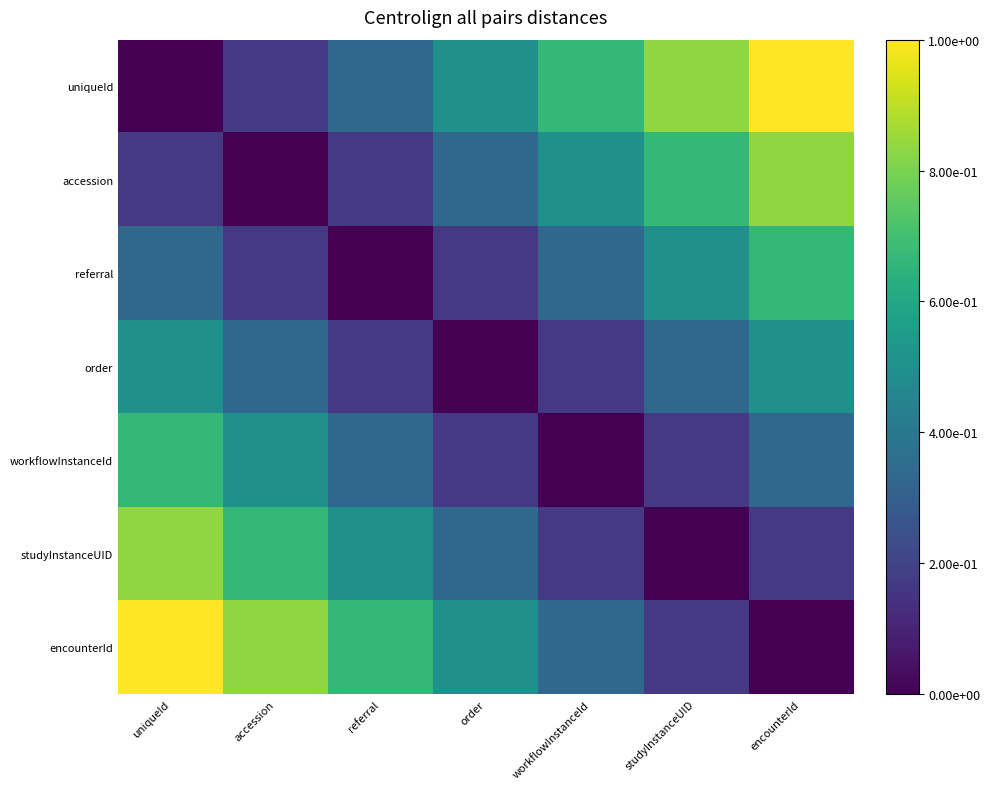

What is the spread (max minus min) of values at workflowInstanceId?

0.7